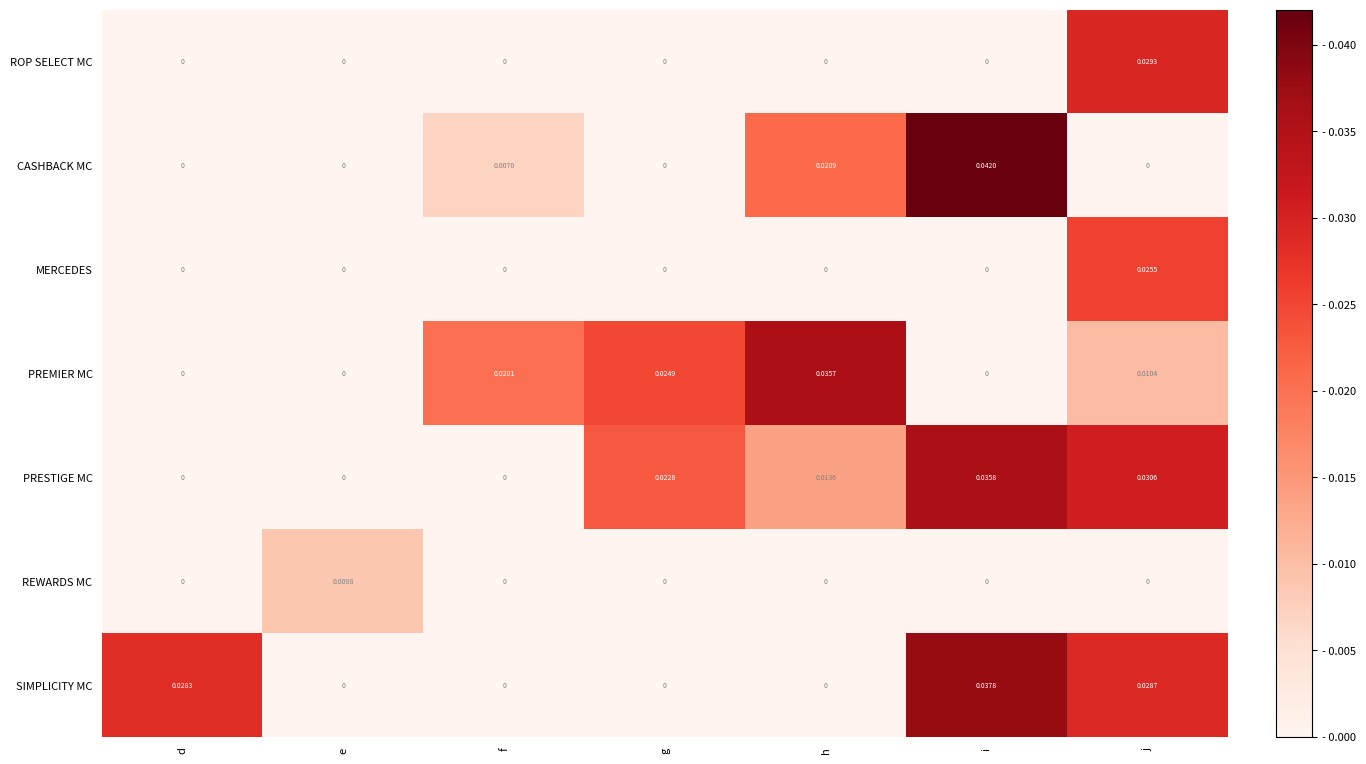

Which category has the highest value in the CASHBACK MC series?

i